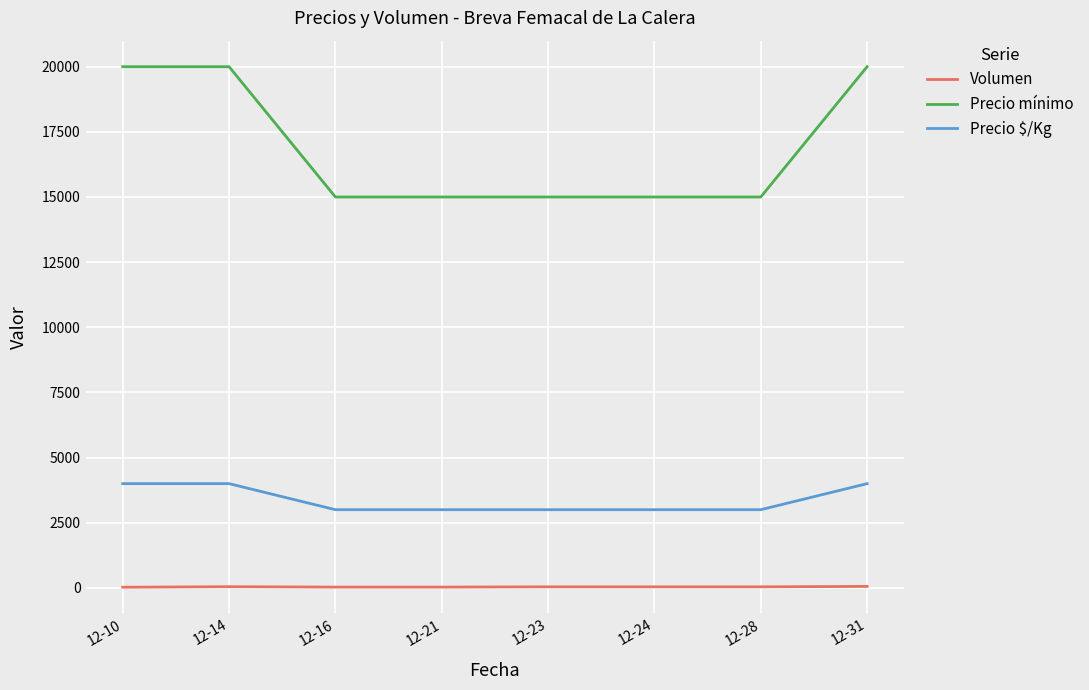

What is the sum of the Volumen values at 12-23 and 12-14?

85